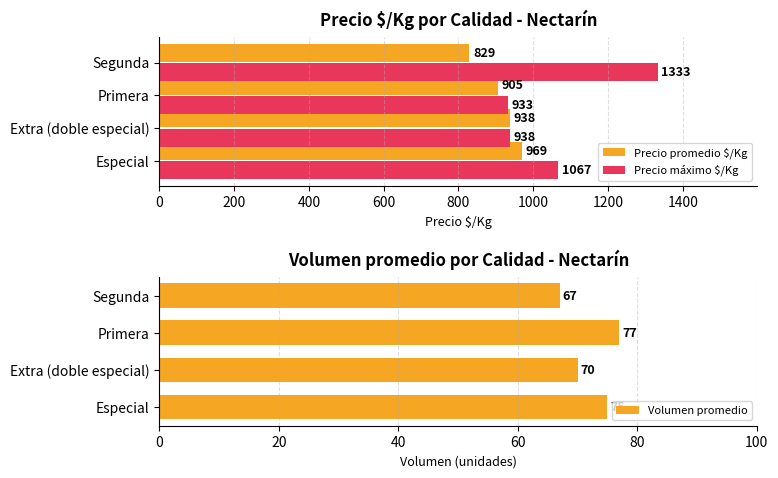

What is the maximum value shown in the chart?

1333